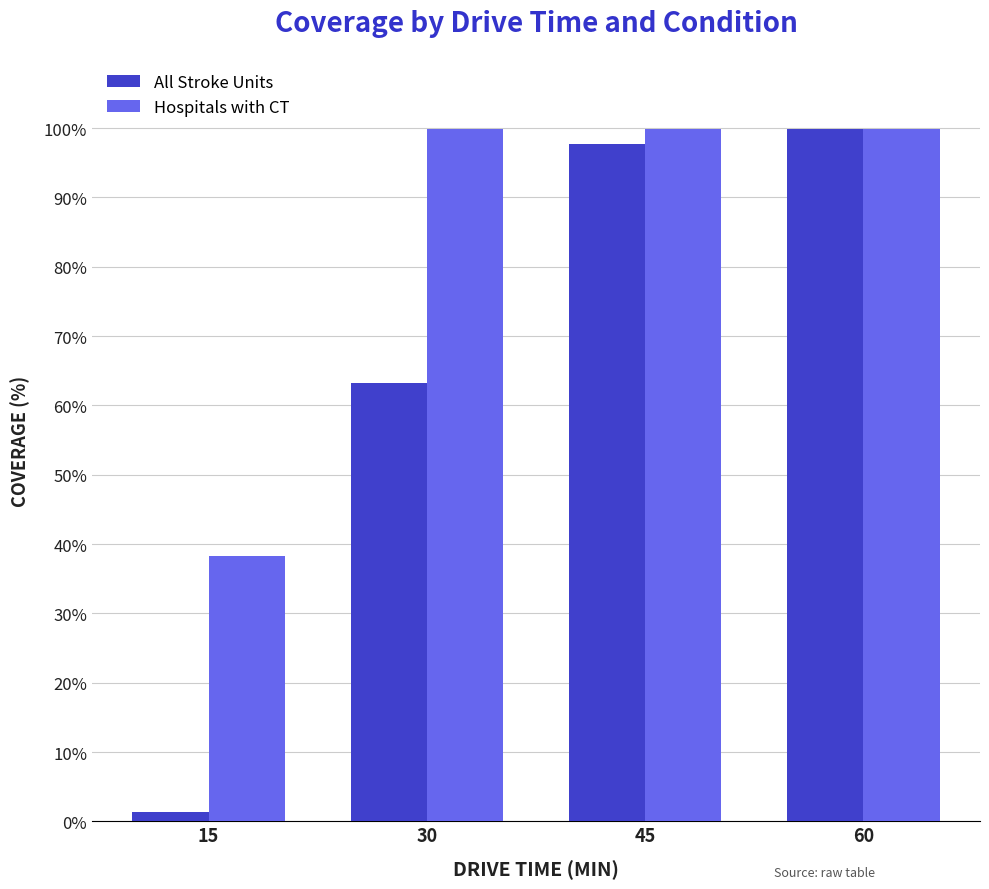

At which label does Hospitals with CT first exceed 99?

30